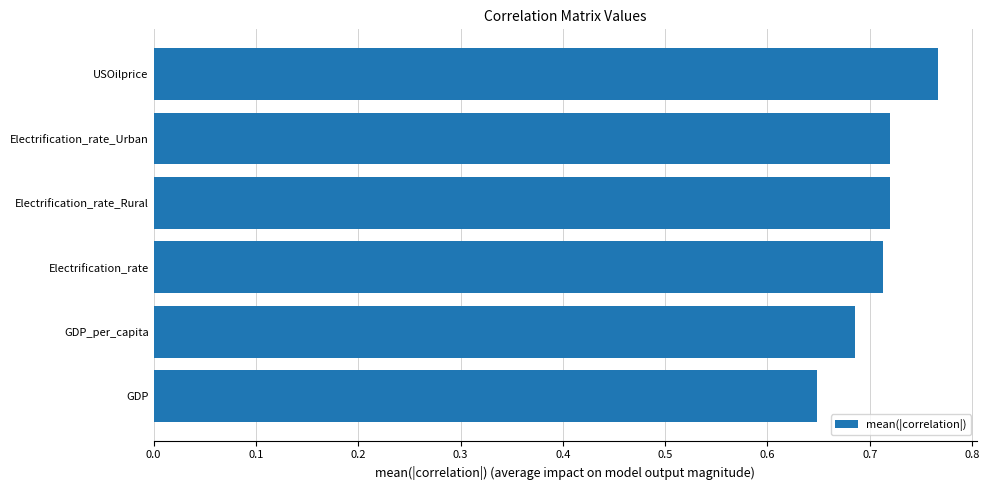

How many values are between 0 and 1?

6